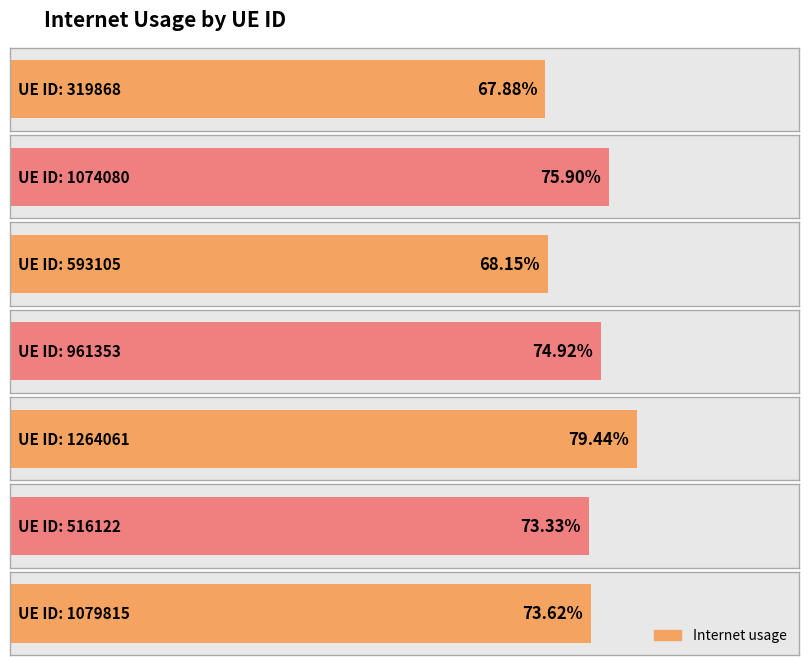

What position from the right is 1079815?

1